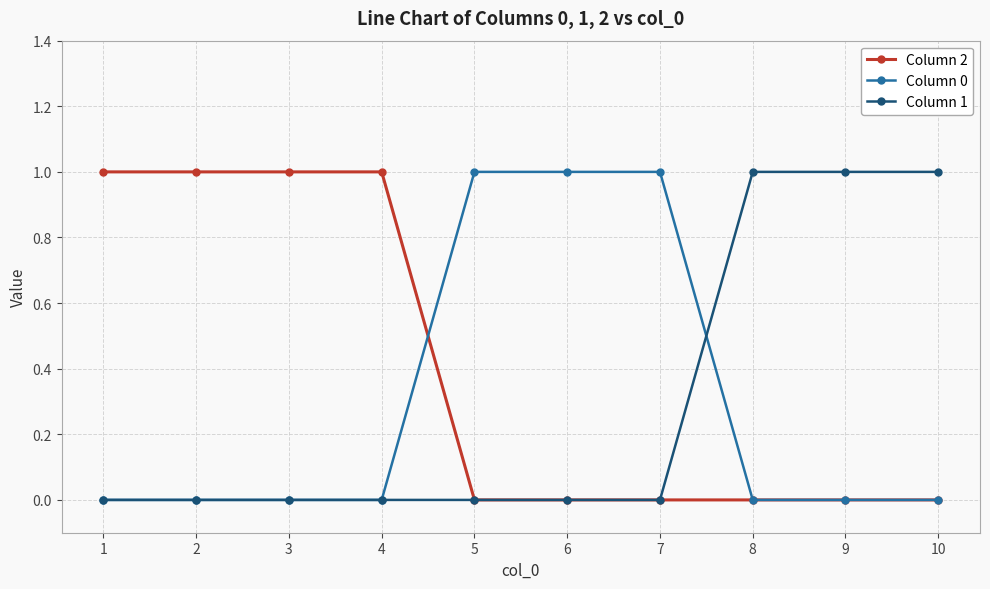

The Column 1 series shows 2 at 9. True or false?

False